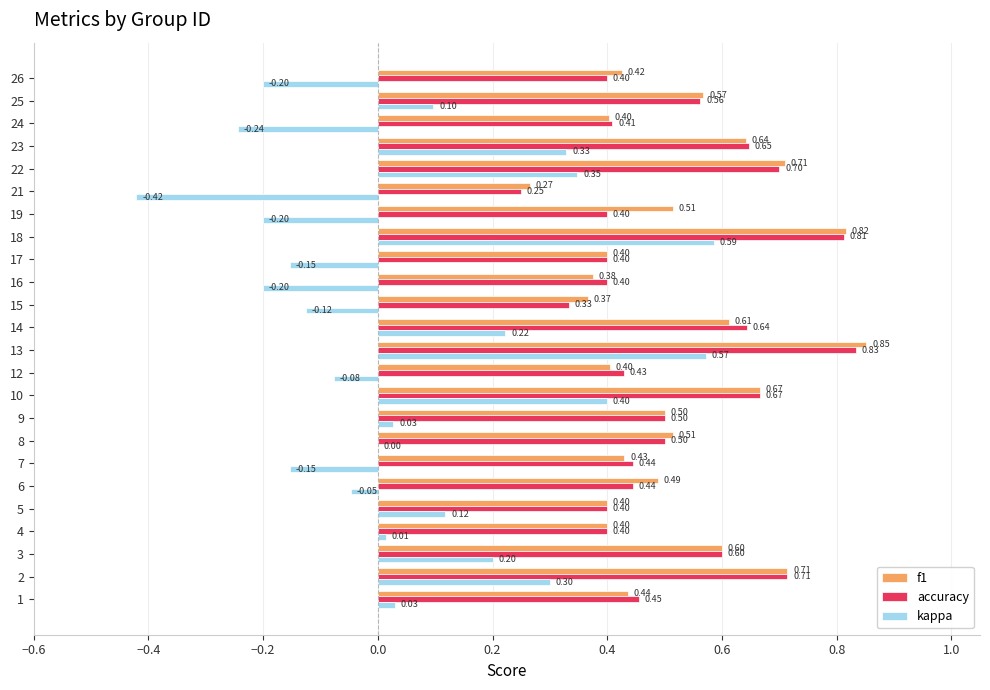

What is the sum of all f1 values?

12.5